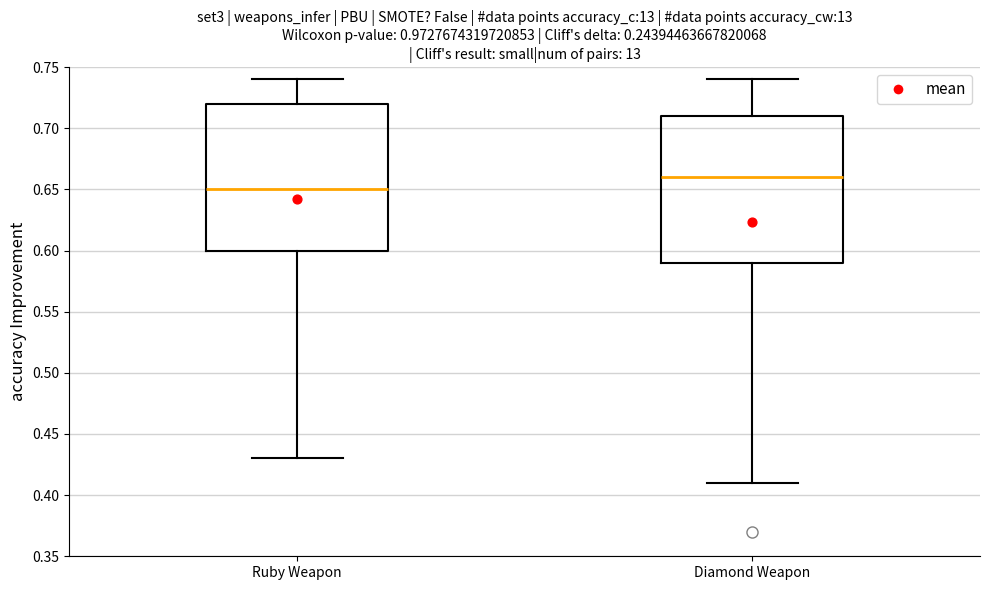

Reading left to right, read every box against the y-axis: the position of its median line, the range the box covers, and the ends of its whiskers. The values are not printed on the chart, so give them approximately, as read against the axis.

Ruby Weapon: median 0.65, box 0.60 to 0.72, whiskers 0.43 to 0.74
Diamond Weapon: median 0.66, box 0.59 to 0.71, whiskers 0.41 to 0.74